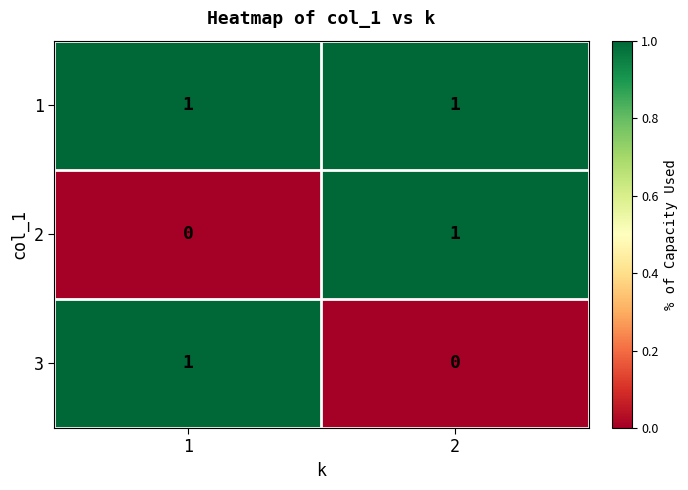

The 2 series shows 1 at 2. True or false?

True